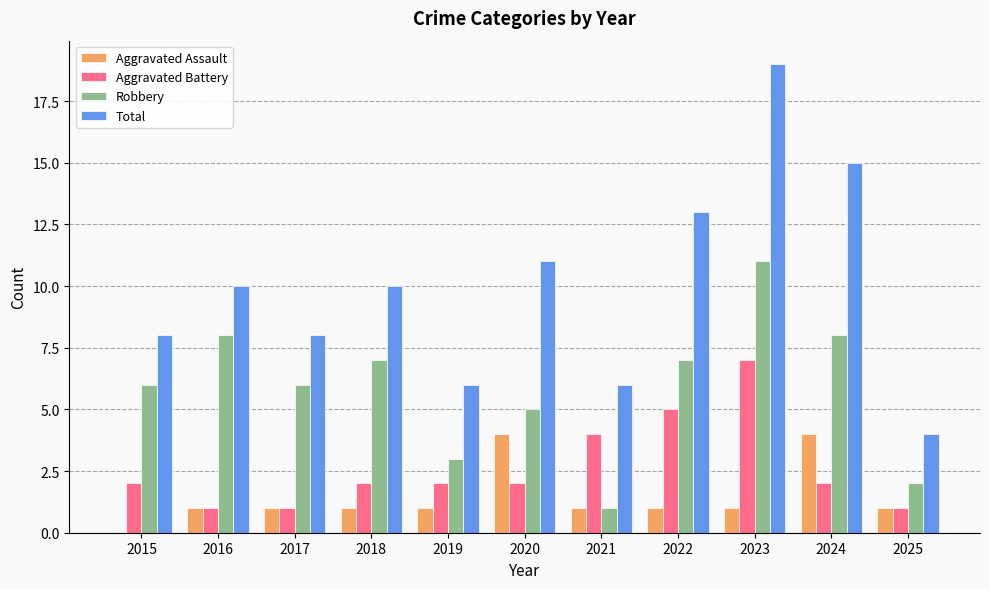

What is the sum of the Aggravated Assault values at 2022 and 2024?

5